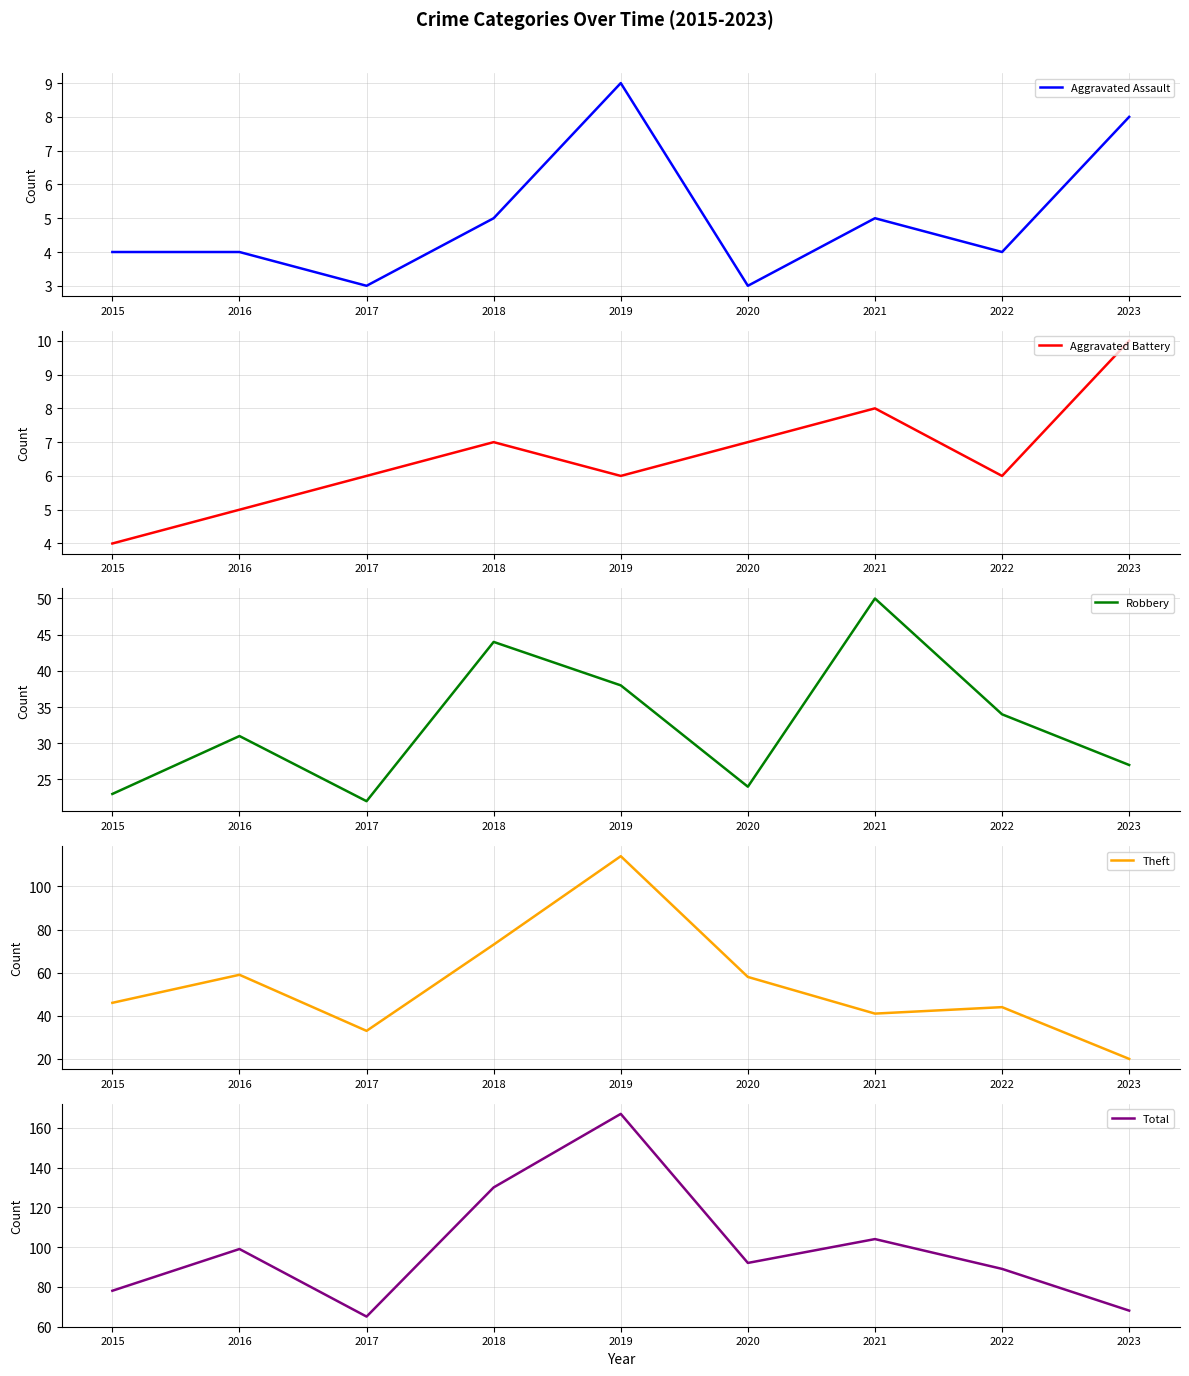

True or false: Aggravated Battery has more than 0 interior local peaks.

True